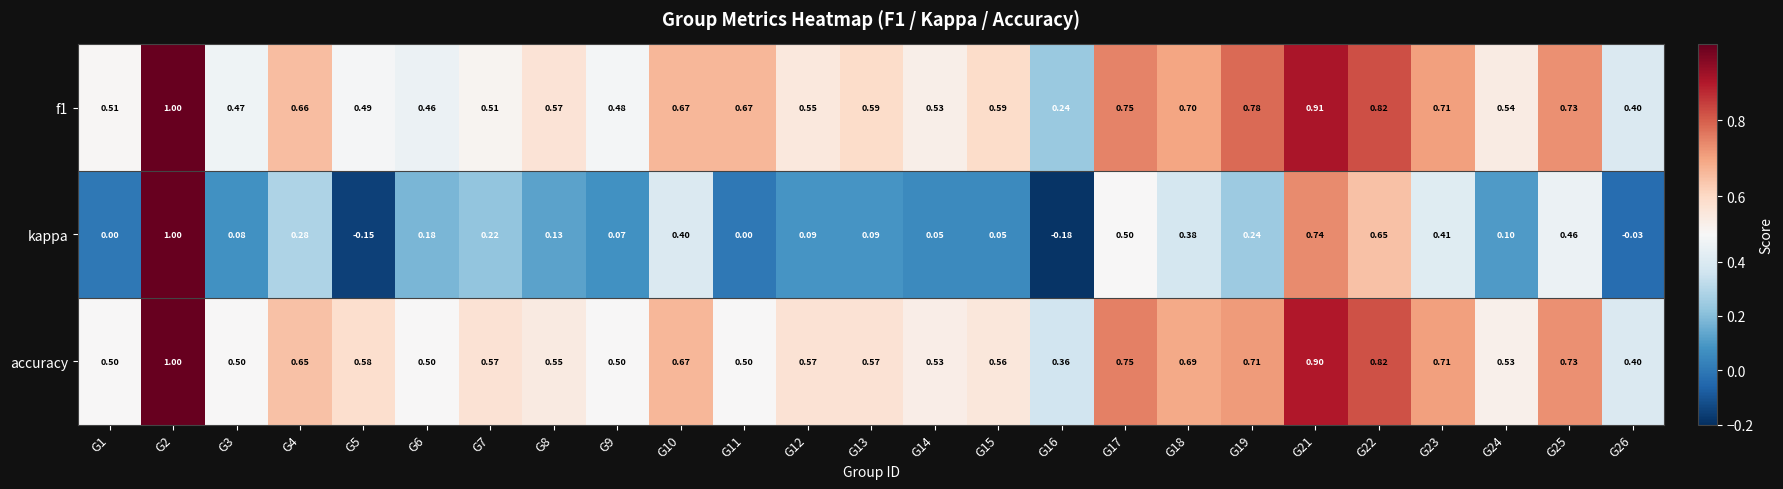

Where does the kappa series first go above 0?

G2